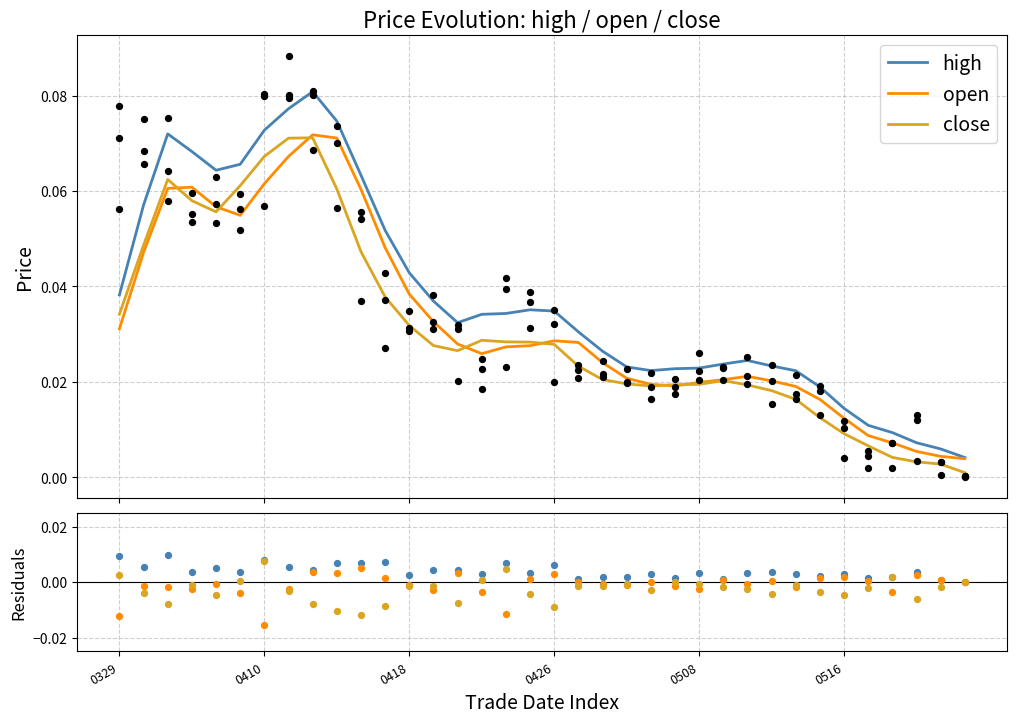

Which series has the largest total across all categories?

high